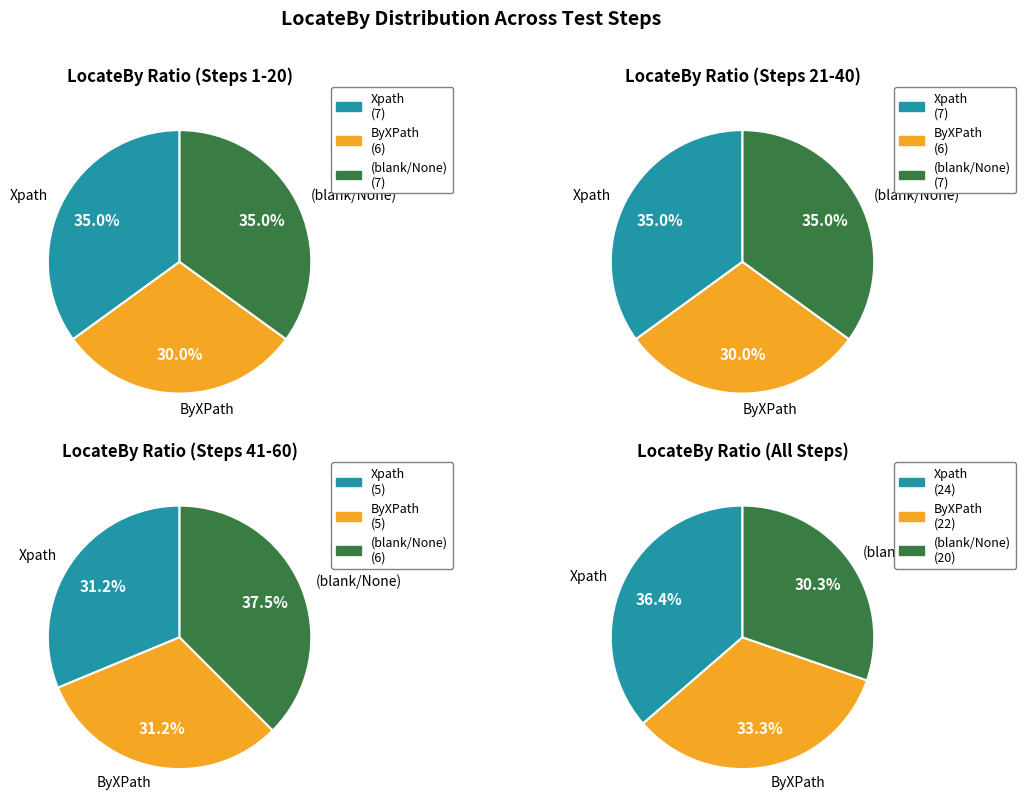

Is Xpath the majority of the pie?

No